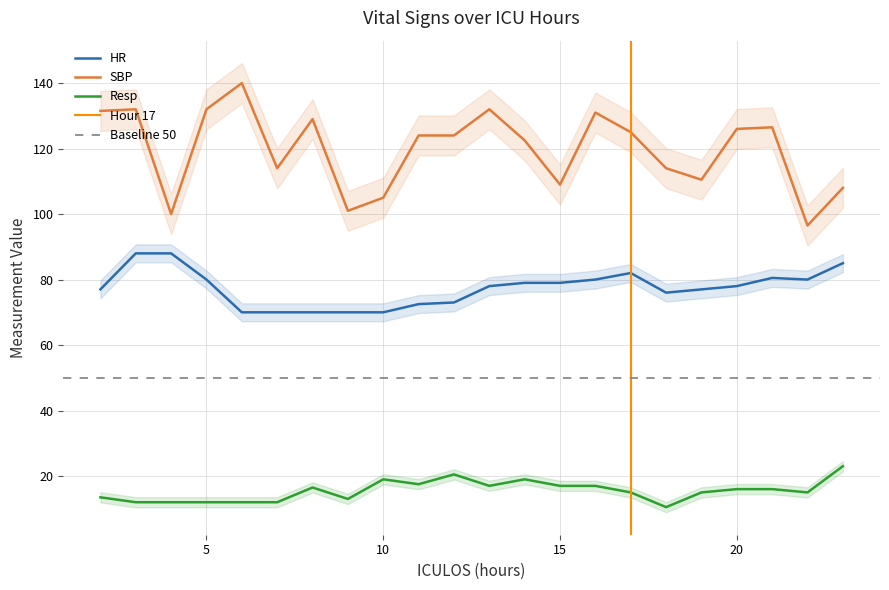

At which category does the chart reach its minimum across all series?

18